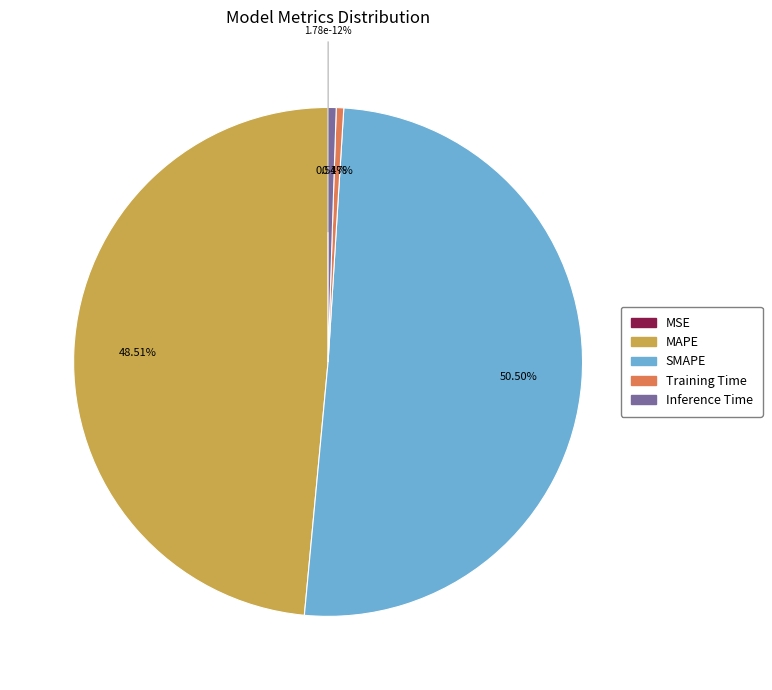

Which slice represents more than half of the pie?

SMAPE